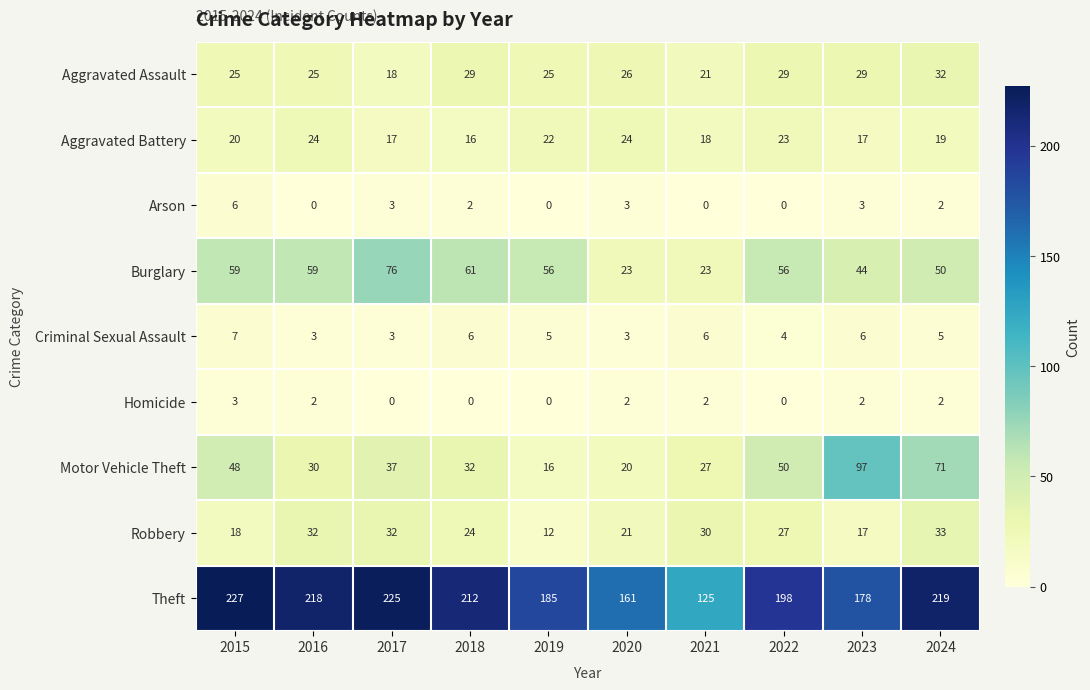

What is the sum of the Theft values at 2017 and 2019?

410